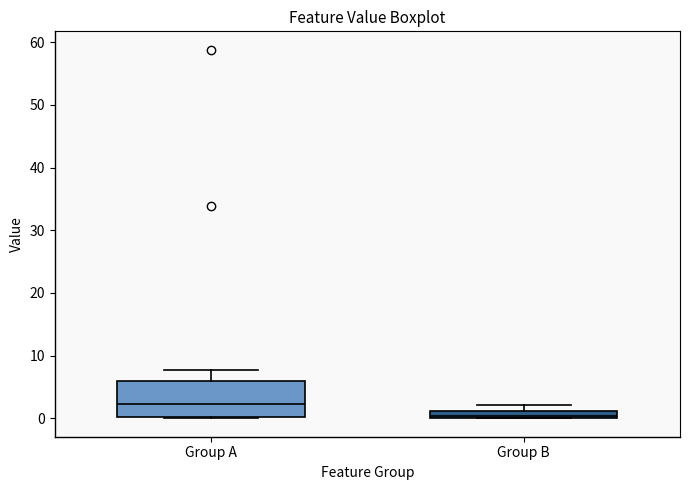

Where is the upper edge of the box for Group B on the y-axis? The values are not printed on the chart, so give them approximately, as read against the axis.

1